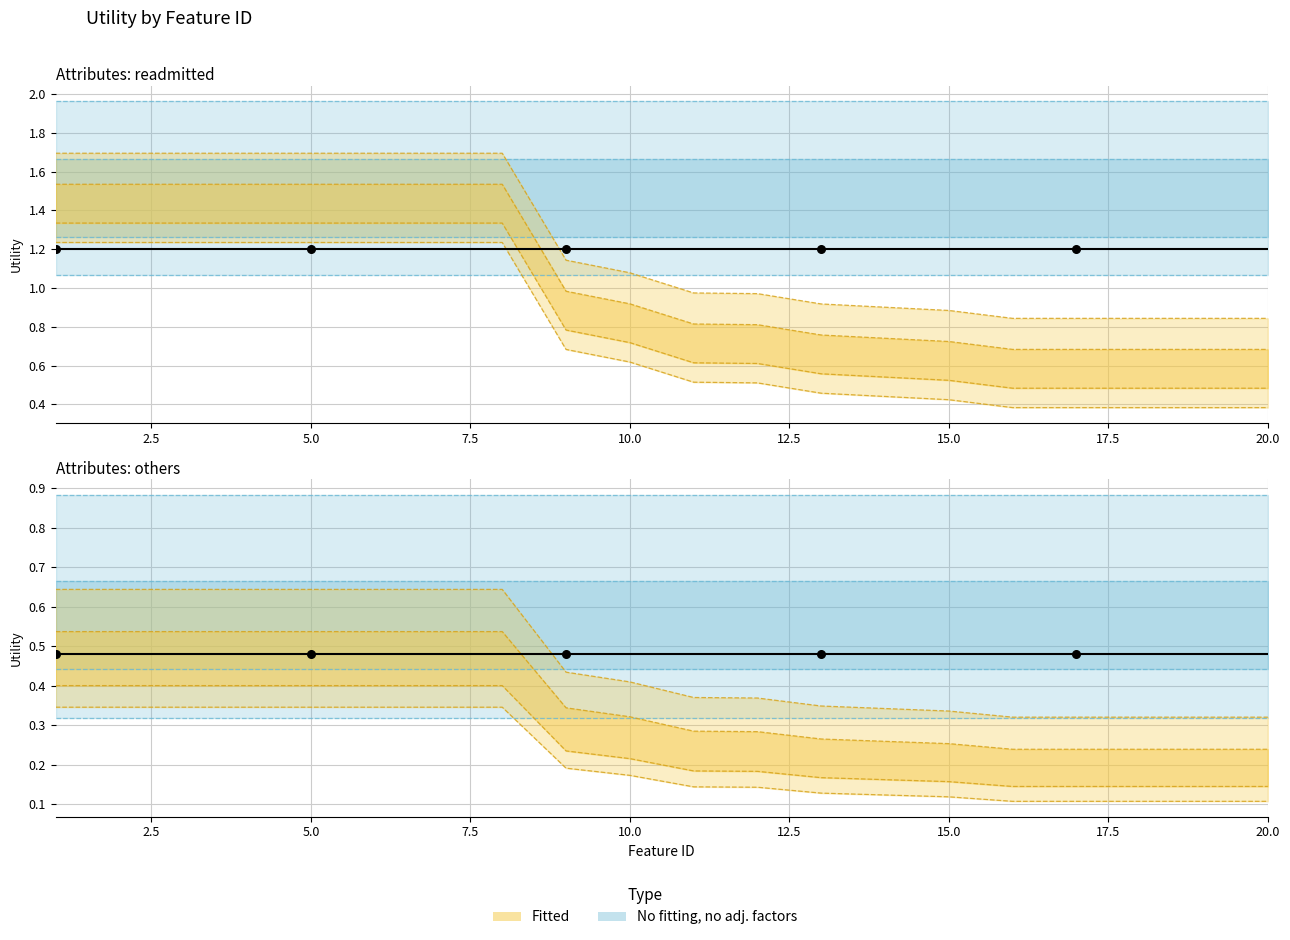

Between 16 and 9, which is larger?

9